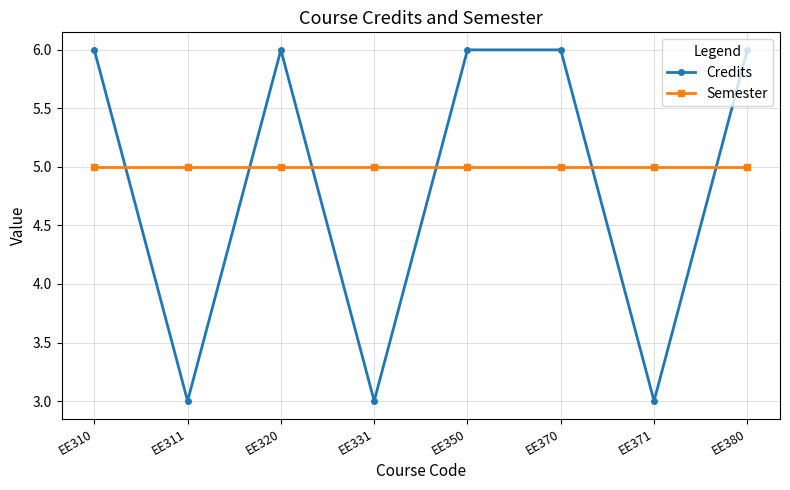

What are all the series names shown in the legend?

Credits, Semester